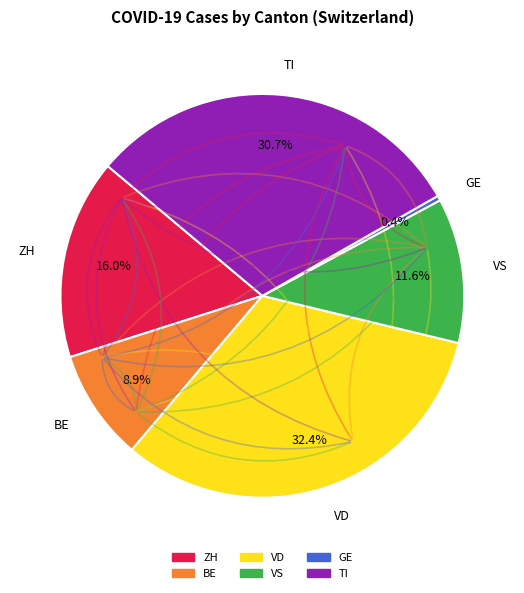

Is there any slice that represents more than half of the pie?

No